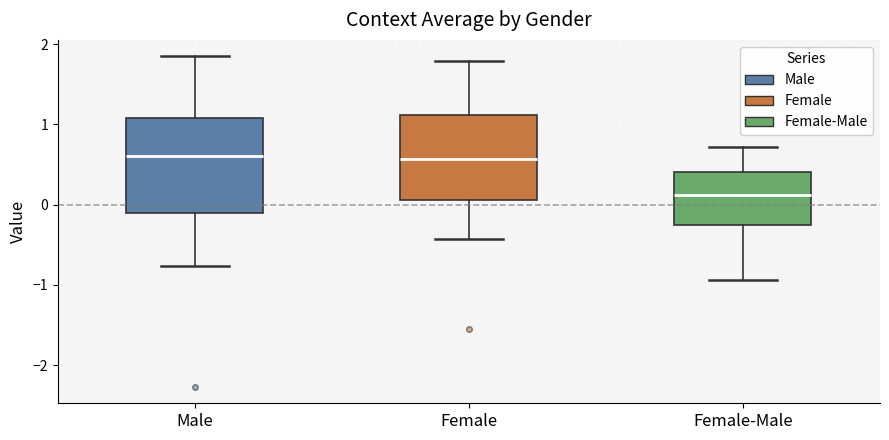

Reading left to right, transcribe this box plot: for each box, give where its median line is, the range the box spans, and where its two whiskers end, as read against the y-axis. The values are not printed on the chart, so give them approximately, as read against the axis.

Male: median 0.6, box -0.1 to 1.1, whiskers -0.8 to 1.8
Female: median 0.6, box 0.1 to 1.1, whiskers -0.4 to 1.8
Female-Male: median 0.1, box -0.3 to 0.4, whiskers -0.9 to 0.7